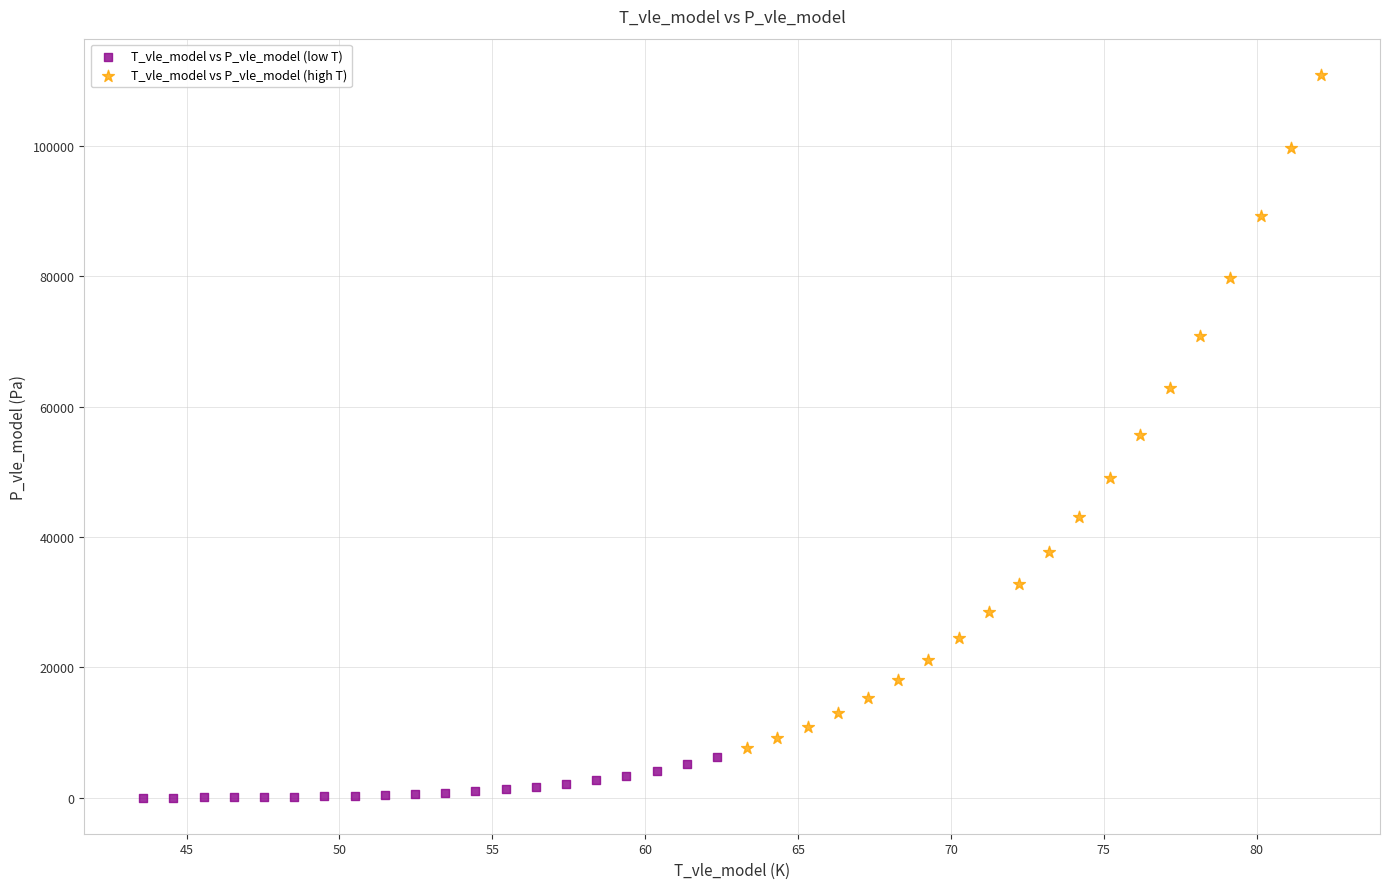

Which series has the largest Y range (max minus min)?

T_vle_model vs P_vle_model (high T)